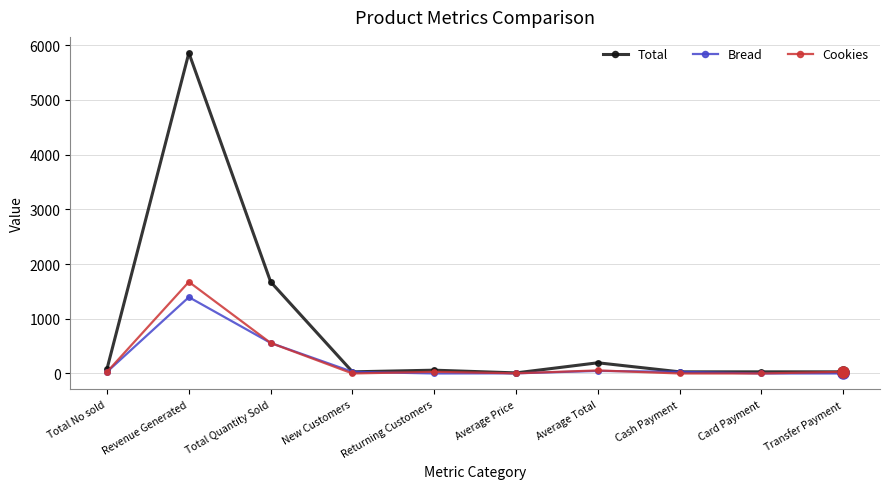

What is the maximum value for Cookies?

1674.0